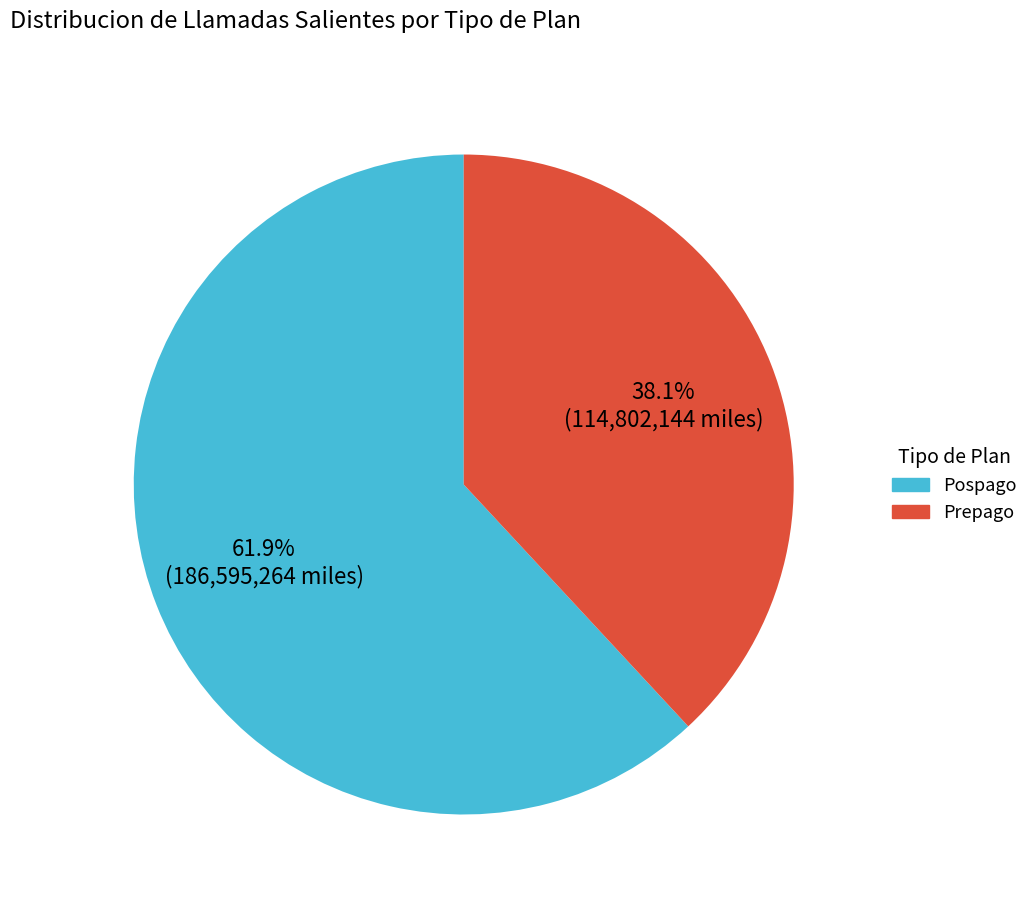

Count the number of slices in the pie.

2